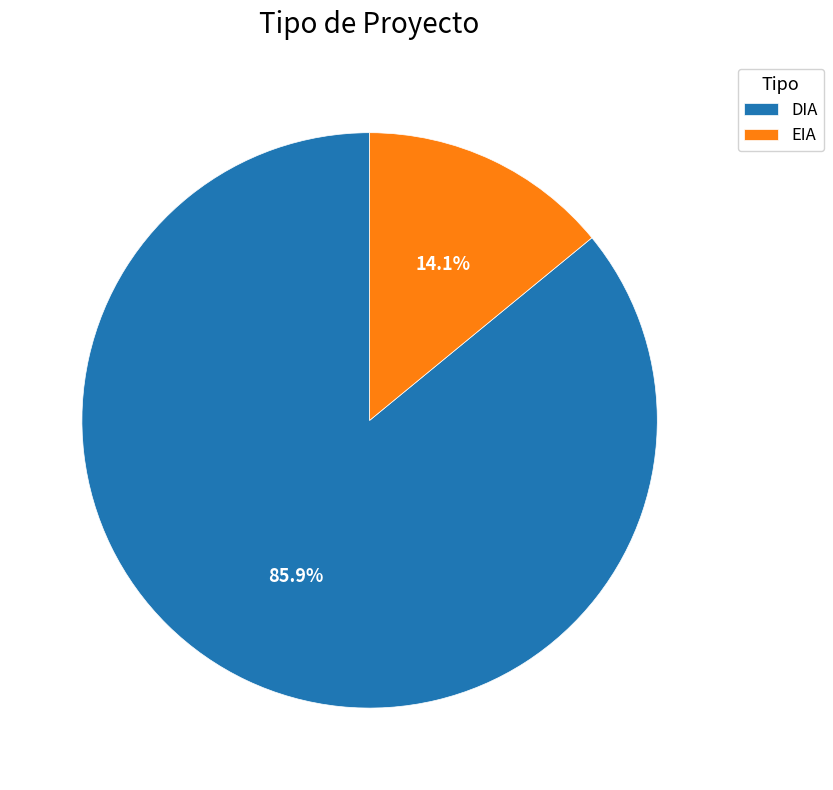

What is the ratio of the value at EIA to the value at DIA?

0.2